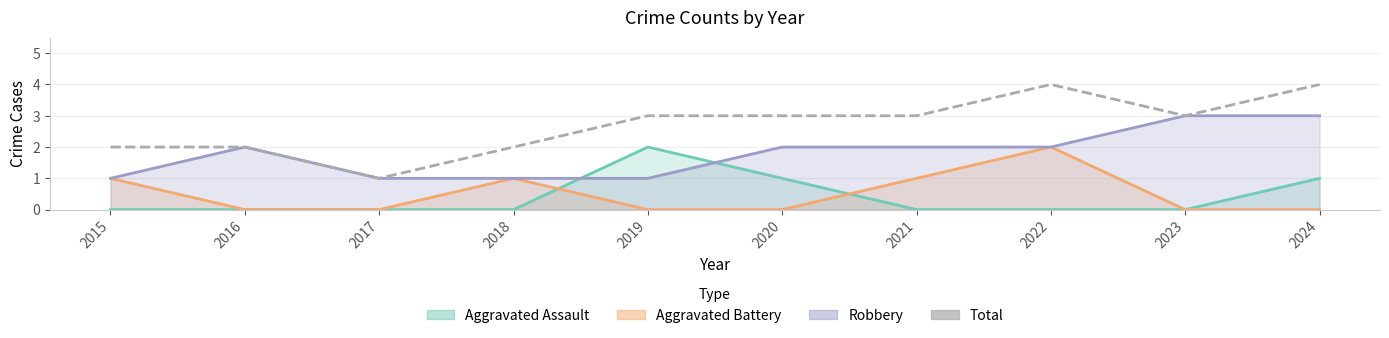

What is the minimum value shown in the chart?

1